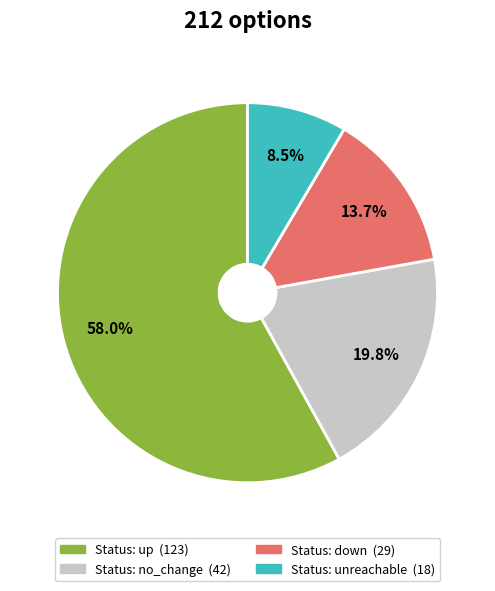

Is there any slice that represents more than half of the pie?

Yes